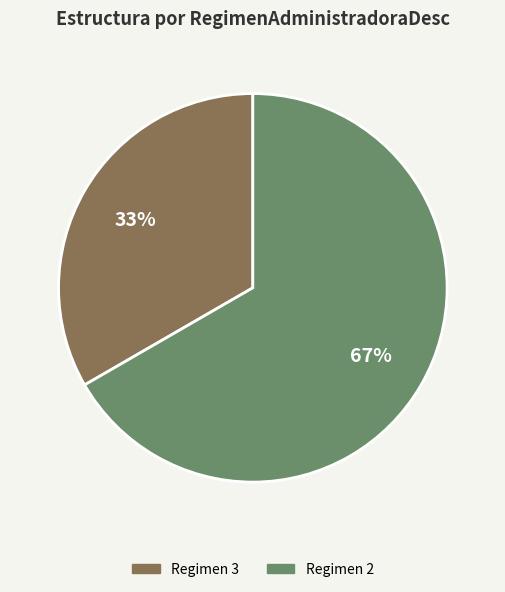

How many segments does this pie chart have?

2